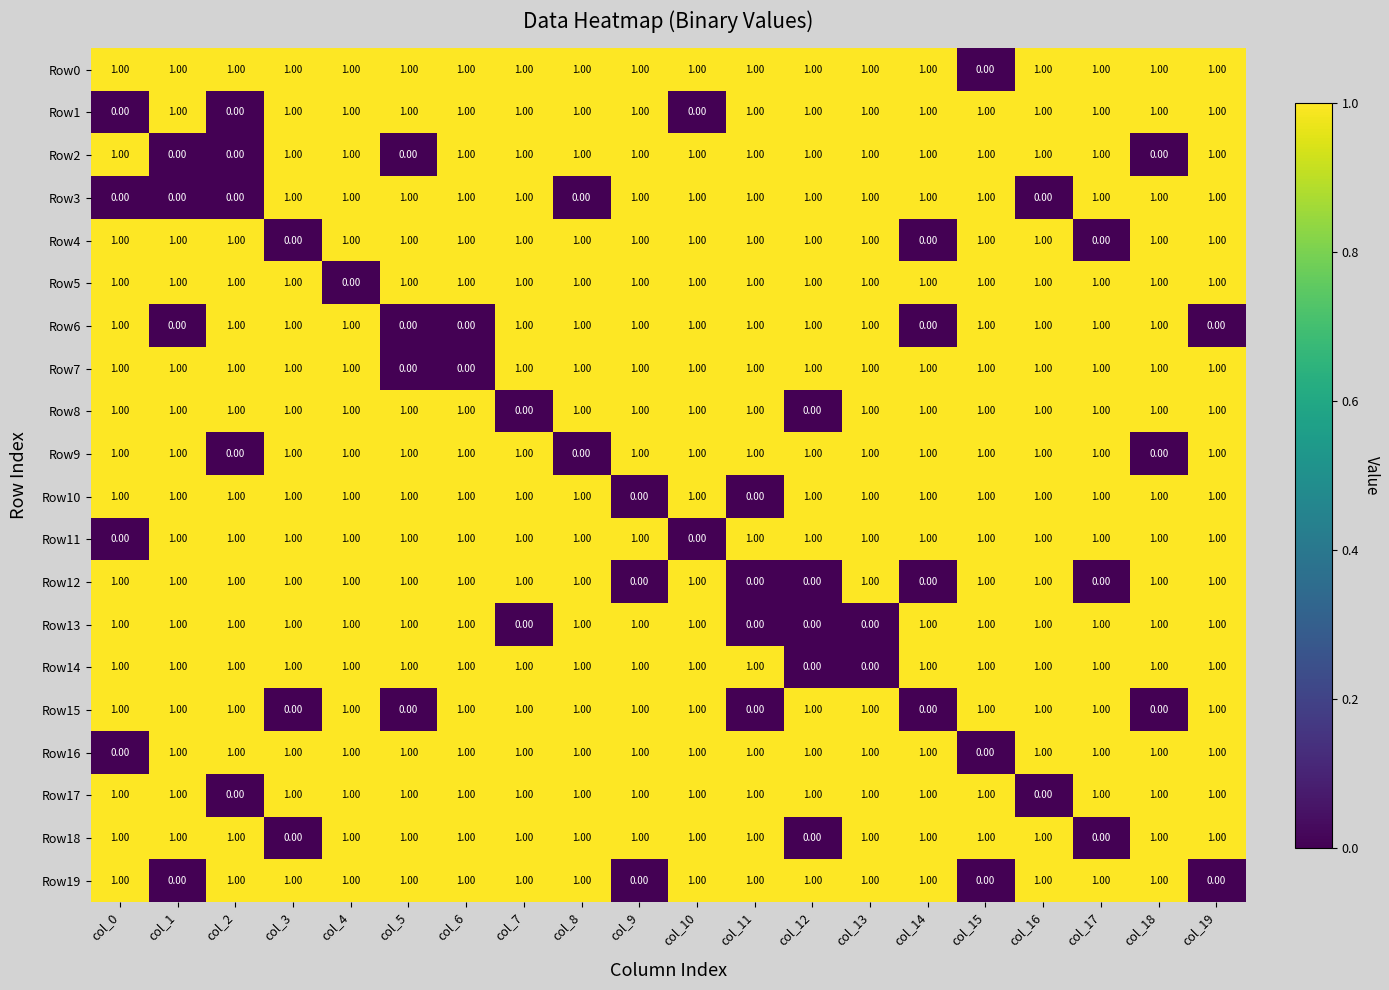

At which category is the sum across all series the highest?

col_4